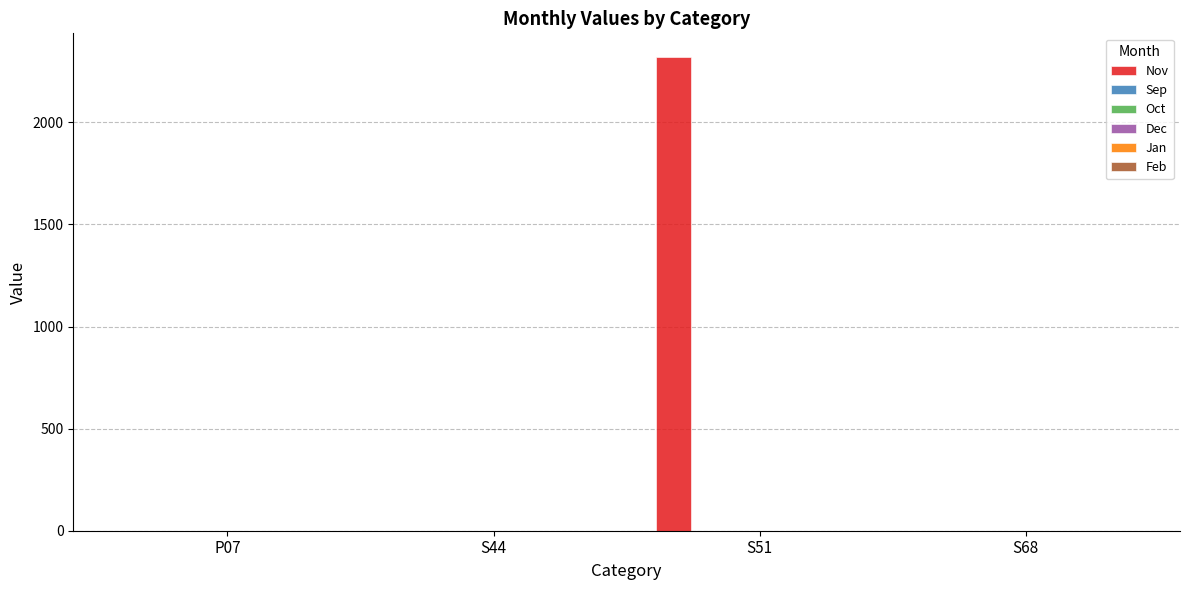

What is the sum of all values?

2319.8